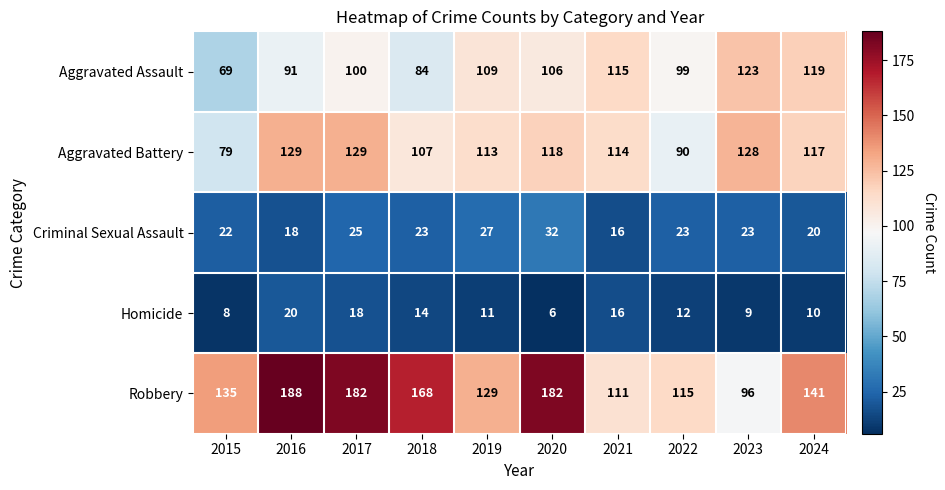

How many categories are shown in the chart?

10